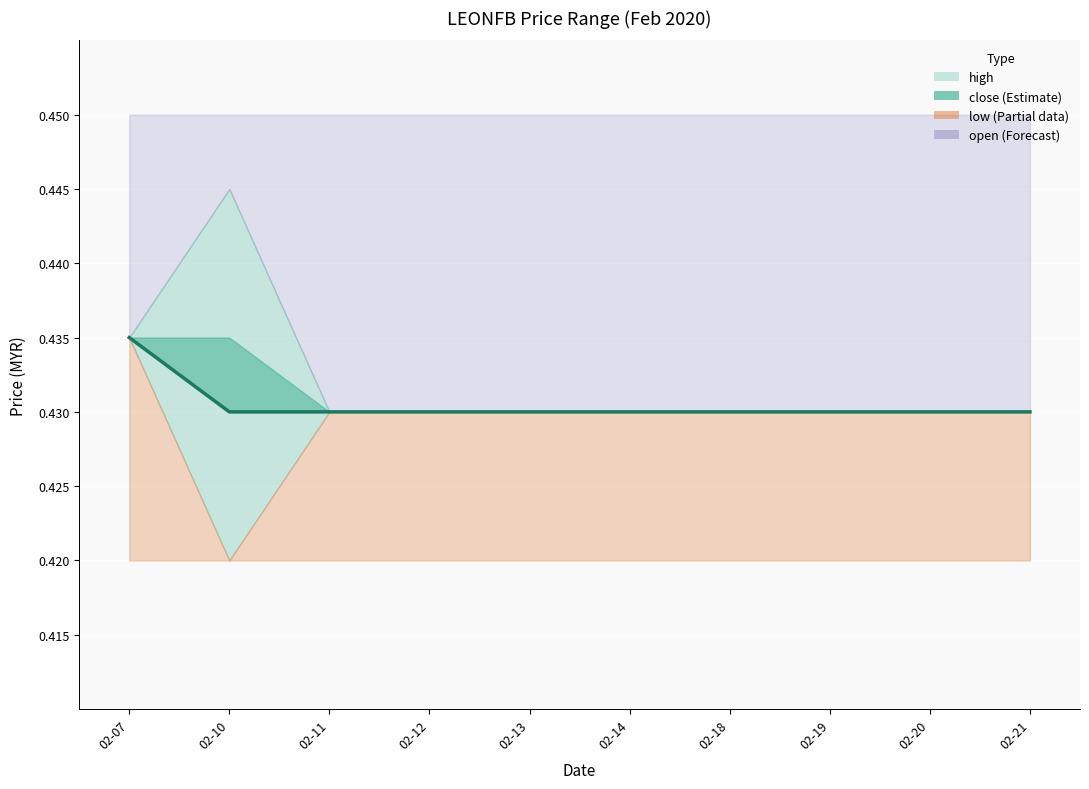

Does the chart display data point markers on the line(s)?

No